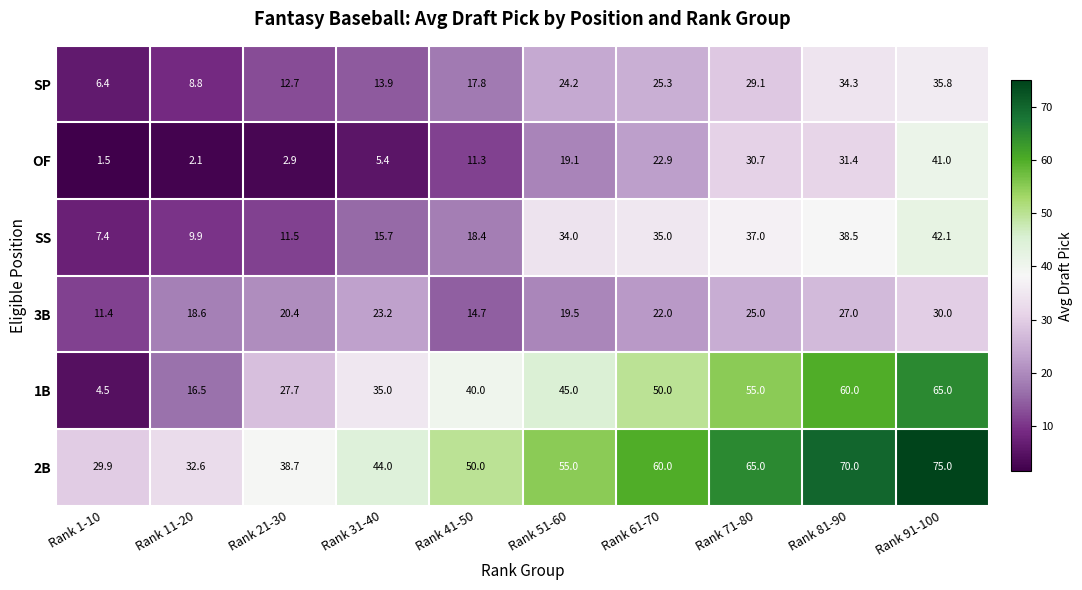

What is the lowest value of the 1B series?

4.5